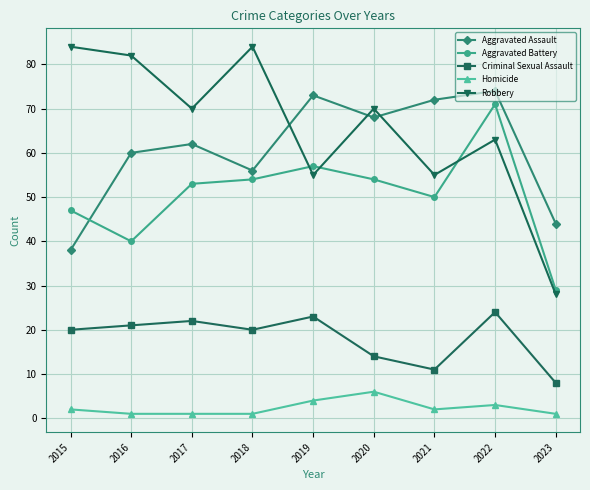

At 2016, list the series in order from largest to smallest.

Robbery, Aggravated Assault, Aggravated Battery, Criminal Sexual Assault, Homicide